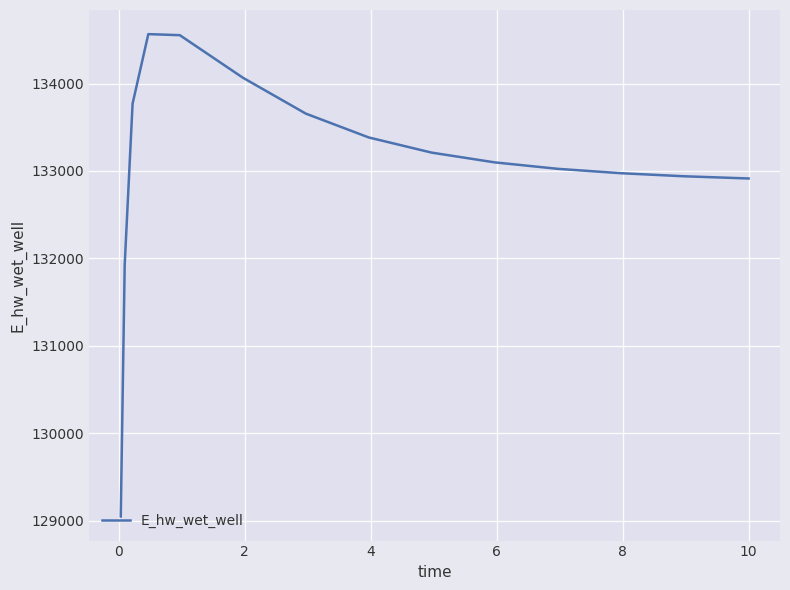

What is the difference between the maximum and minimum values?

5518.8